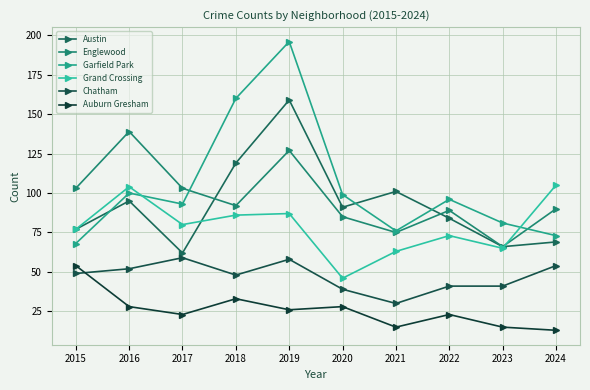

Which series has the largest range (max minus min)?

Garfield Park